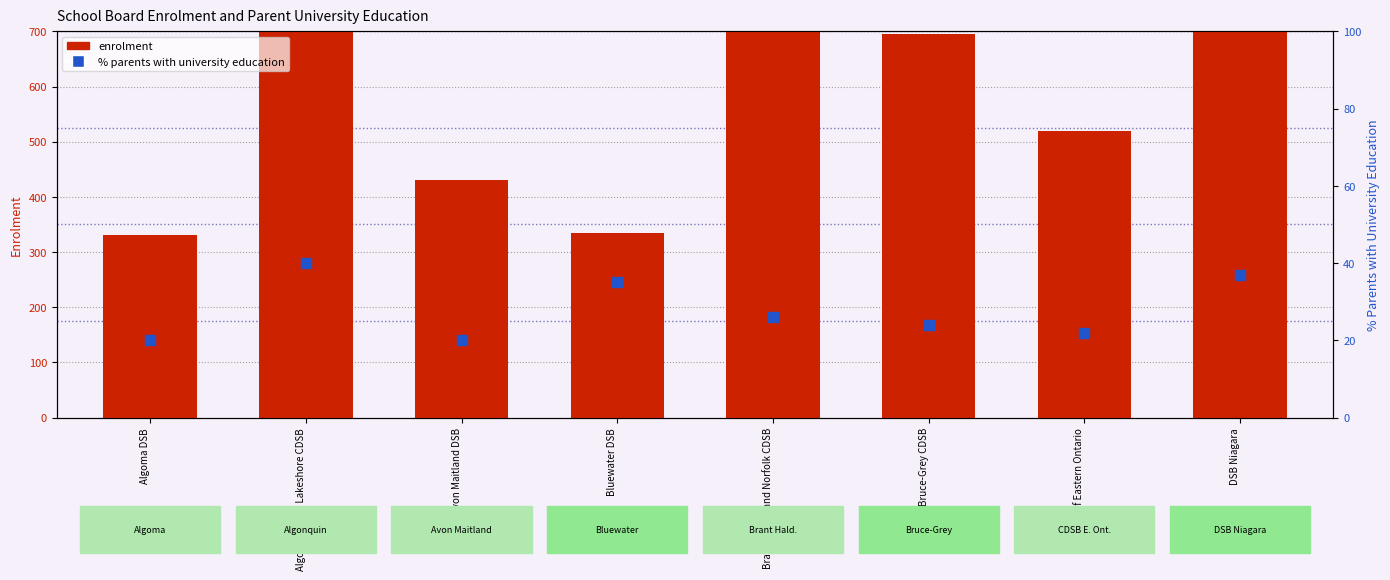

Which series has the widest spread of Y values?

enrolment